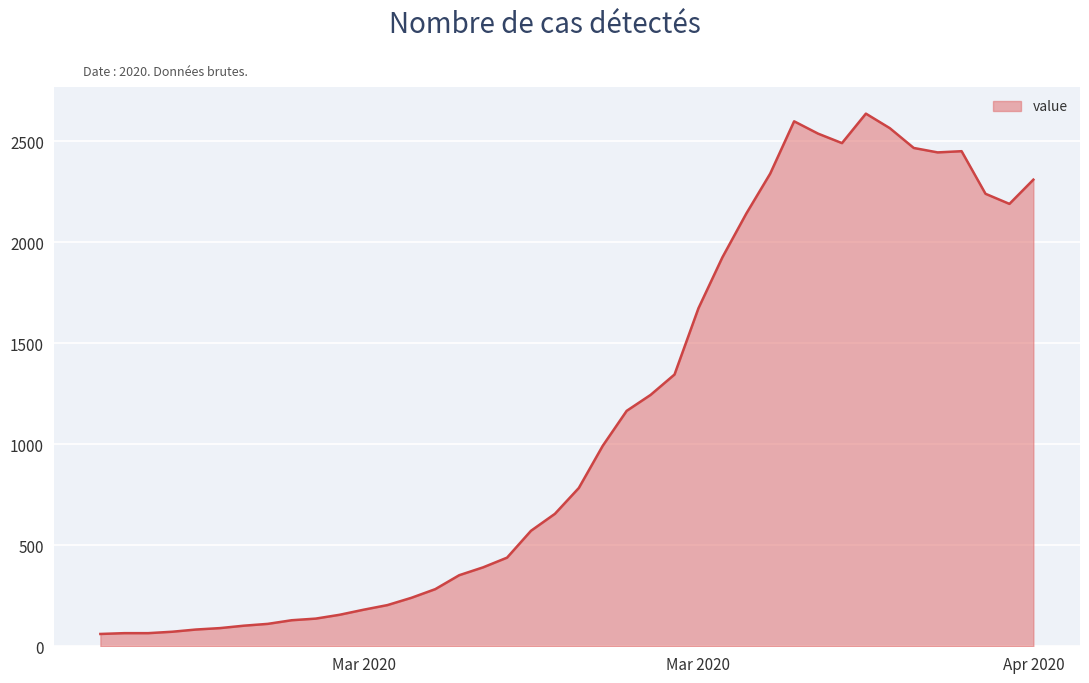

What is the greatest value displayed?

2638